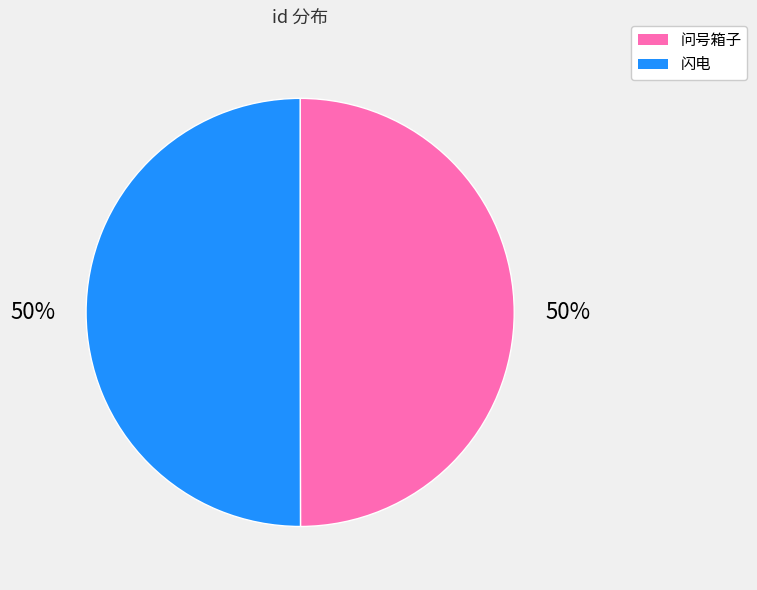

To the nearest percent, what portion does 问号箱子 represent?

50%